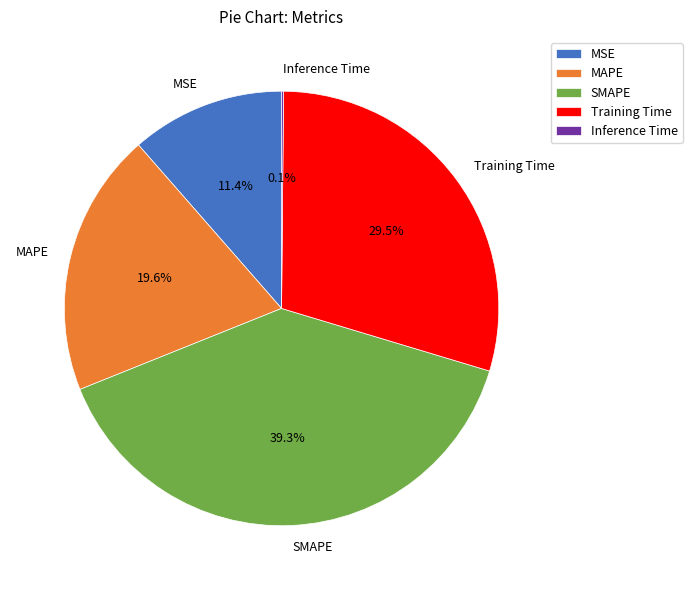

Between Training Time and MAPE, which is larger?

Training Time